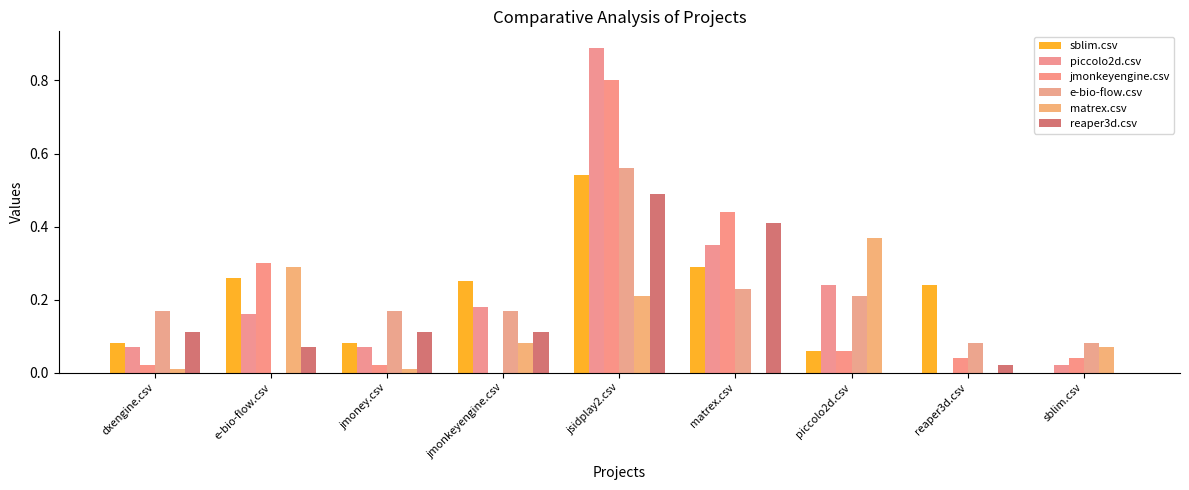

How many groups of bars are there?

9